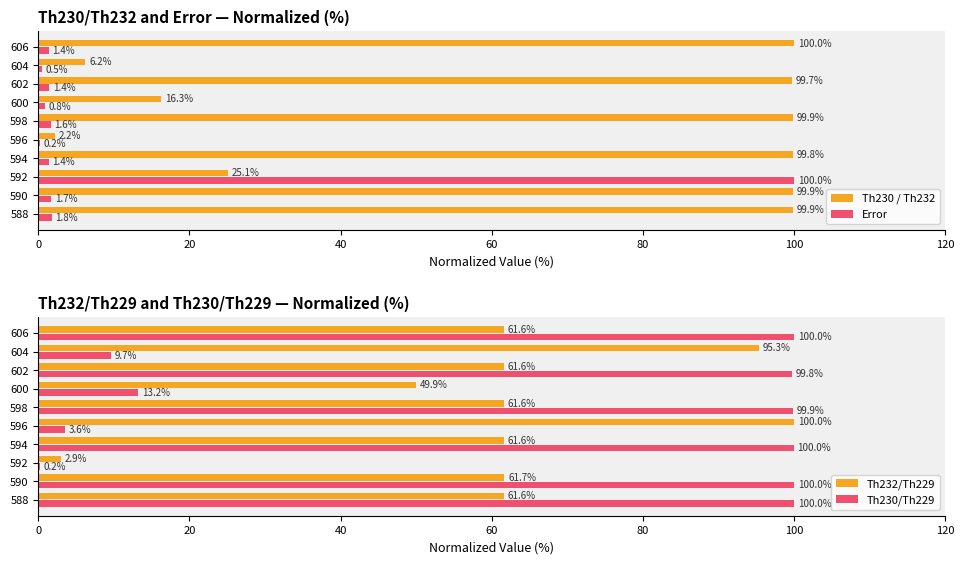

What is the sum of the Error values at 588 and 600?

2.6